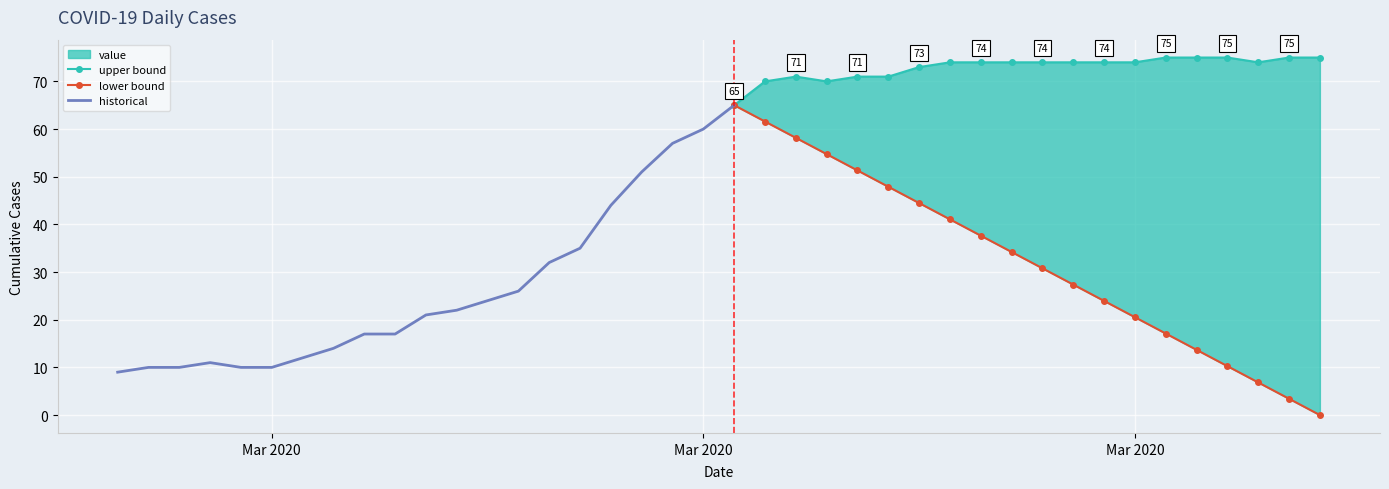

List the labels in order of value, smallest first.

2020-02-27, 2020-02-28, 2020-02-29, 2020-03-02, 2020-03-03, 2020-03-01, 2020-03-04, 2020-03-05, 2020-03-06, 2020-03-07, 2020-03-08, 2020-03-09, 2020-03-10, 2020-03-11, 2020-03-12, 2020-03-13, 2020-03-14, 2020-03-15, 2020-03-16, 2020-03-17, 2020-03-18, 2020-03-19, 2020-03-21, 2020-03-20, 2020-03-22, 2020-03-23, 2020-03-24, 2020-03-25, 2020-03-26, 2020-03-27, 2020-03-28, 2020-03-29, 2020-03-30, 2020-03-31, 2020-04-04, 2020-04-01, 2020-04-02, 2020-04-03, 2020-04-05, 2020-04-06